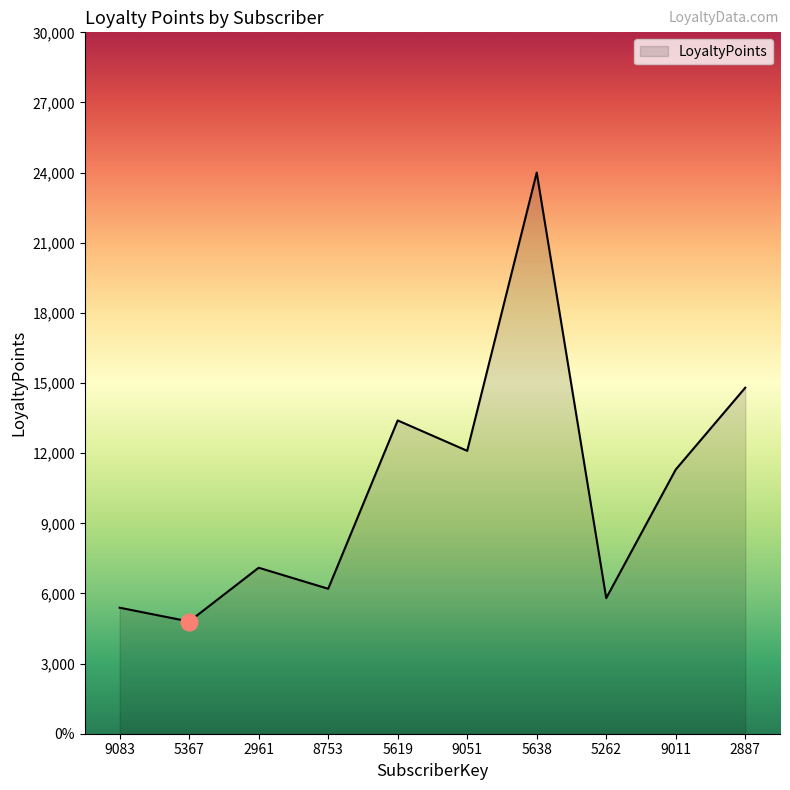

What is the label of the 2nd point from the left?

5367